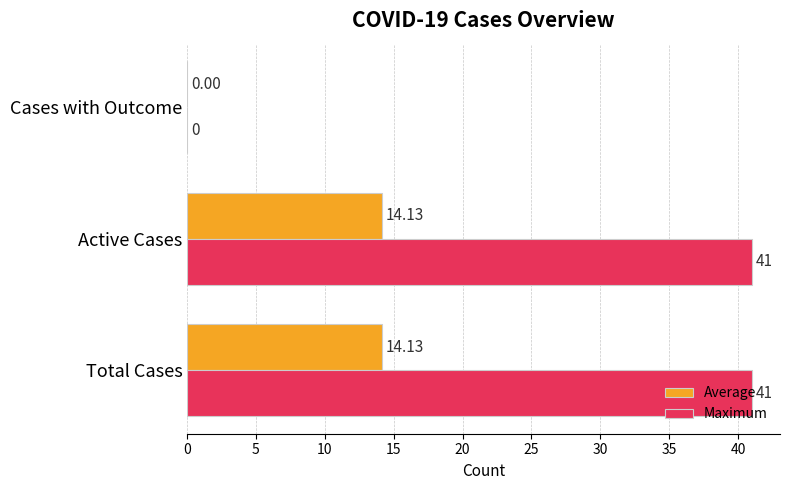

What is the average value of the Maximum series?

27.3